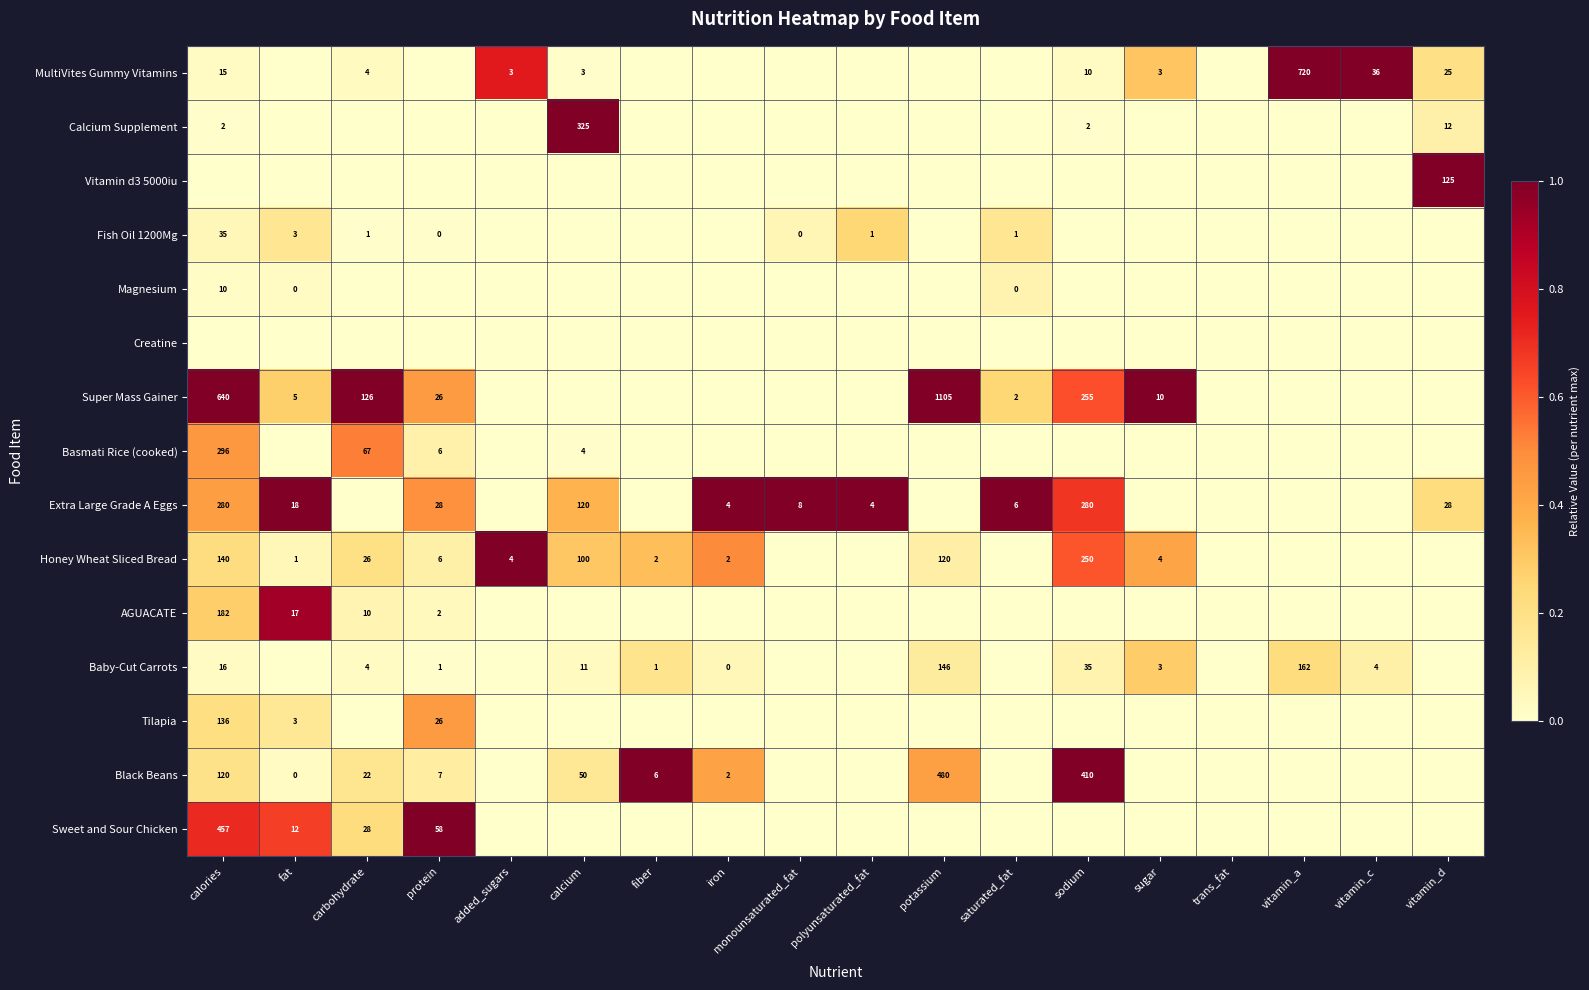

What is the difference between the Honey Wheat Sliced Bread values at fiber and potassium?

118